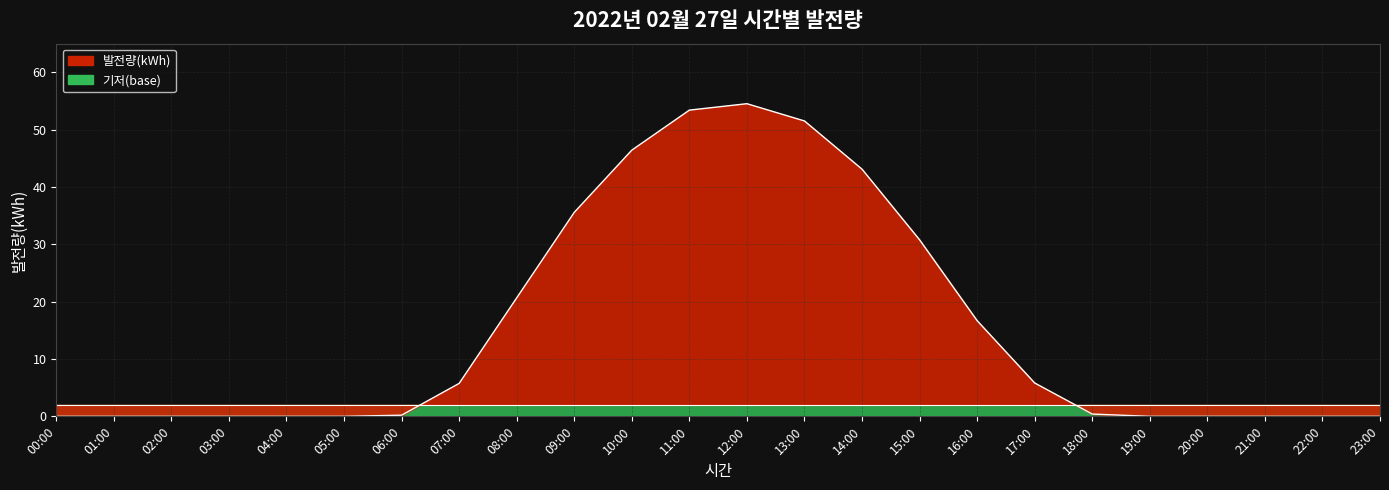

Which category has the lowest value across all series?

00:00